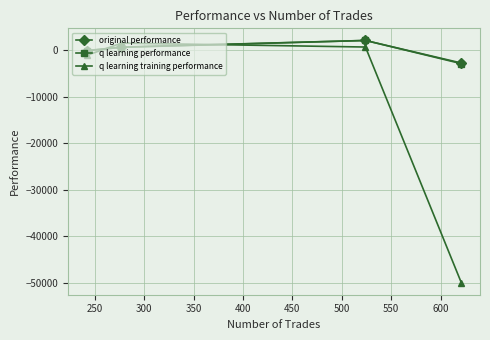

How many categories are shown in the chart?

4